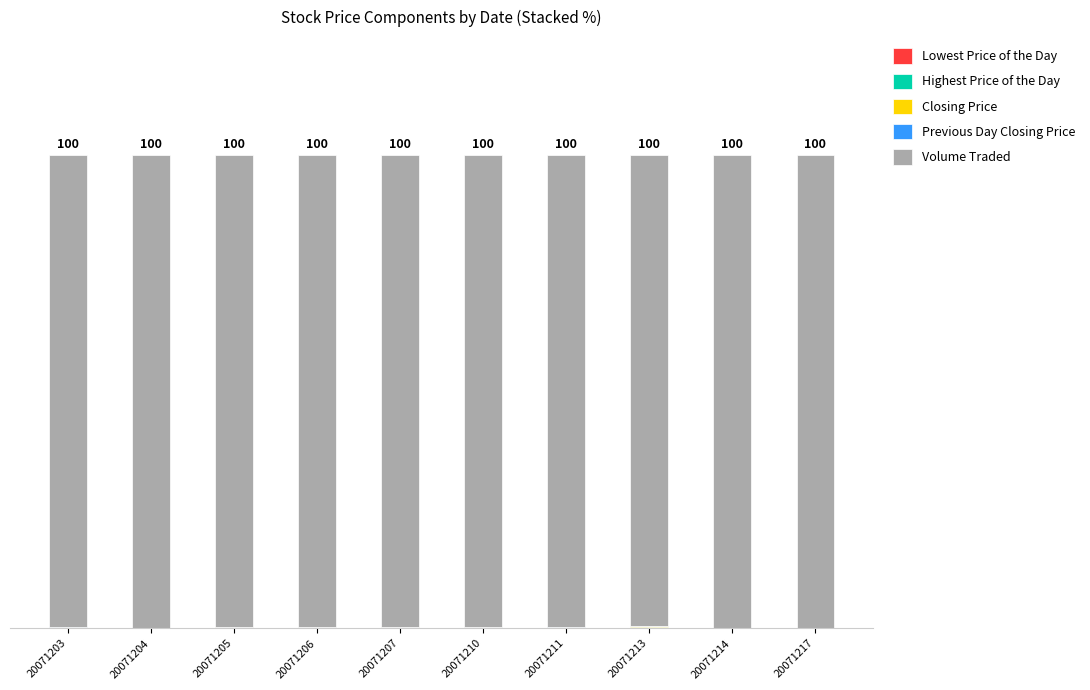

Does the chart contain stacked bars?

Yes